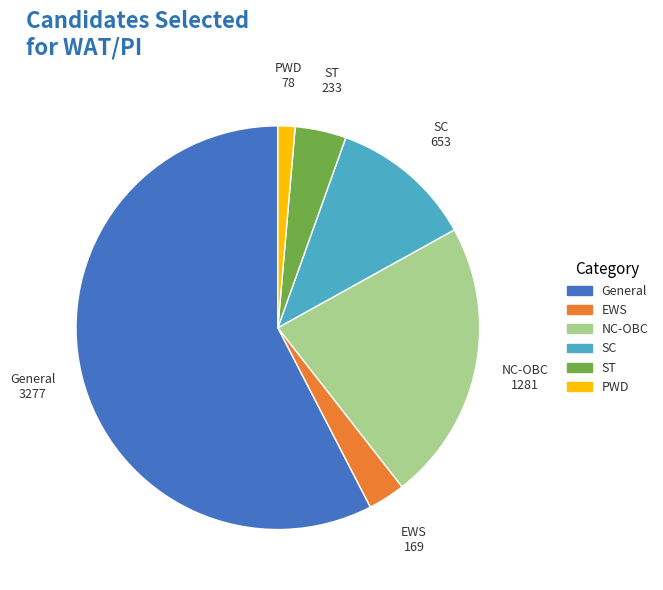

What is the majority slice?

General